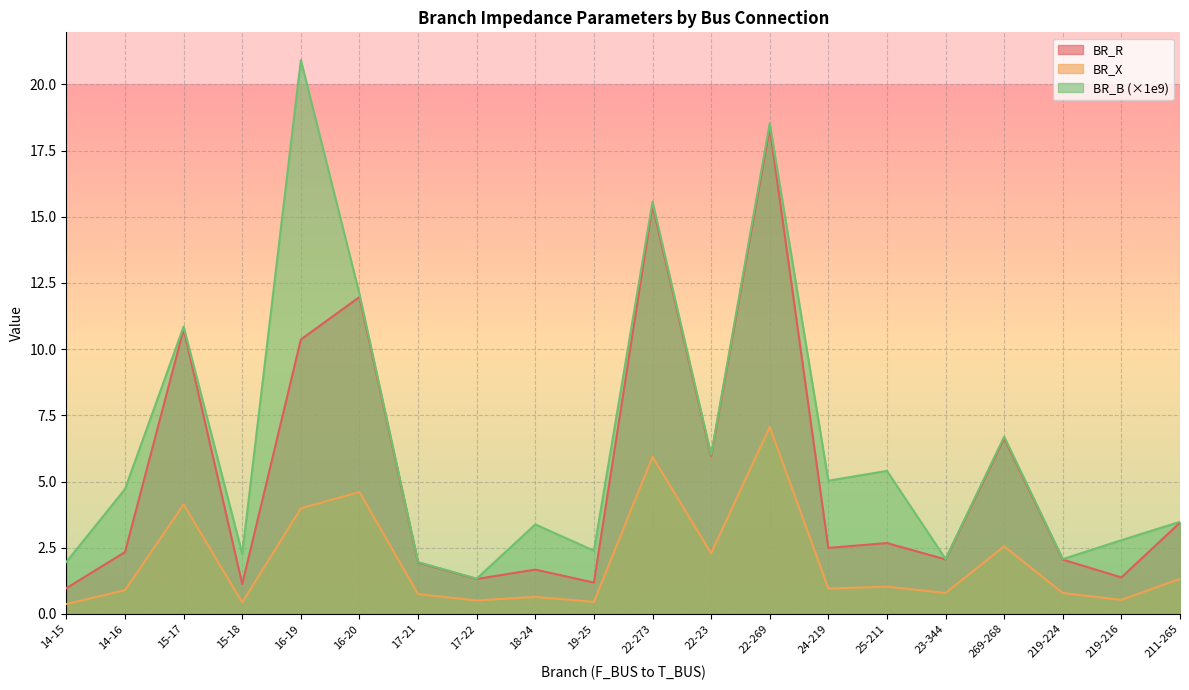

At which label does BR_R first exceed 2?

14-16